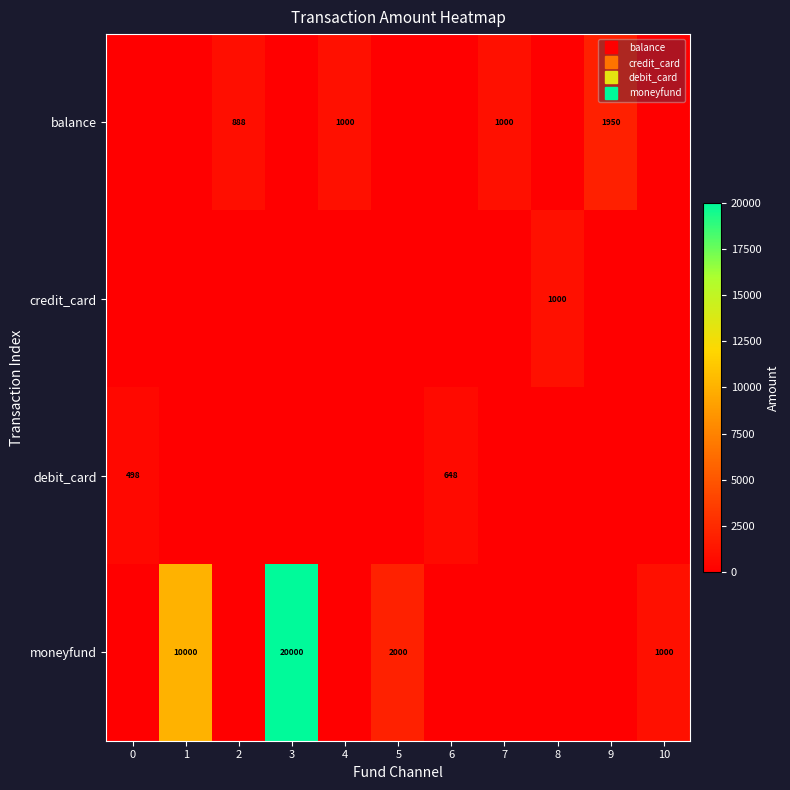

Which series has the largest total across all categories?

moneyfund